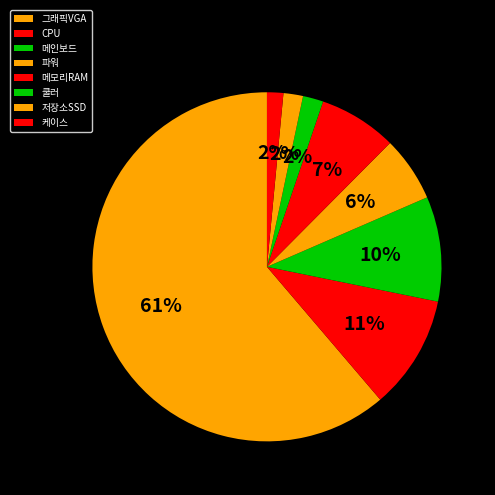

What is the change in value from 메인보드 to 저장소SSD?

-524000